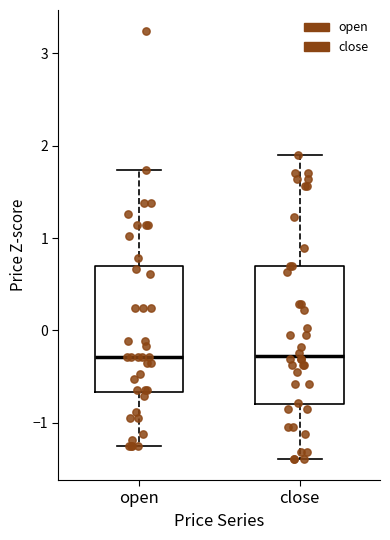

Reading left to right, read every box against the y-axis: the position of its median line, the range the box covers, and the ends of its whiskers. The values are not printed on the chart, so give them approximately, as read against the axis.

open: median -0.3, box -0.7 to 0.7, whiskers -1.2 to 1.7
close: median -0.3, box -0.8 to 0.7, whiskers -1.4 to 1.9